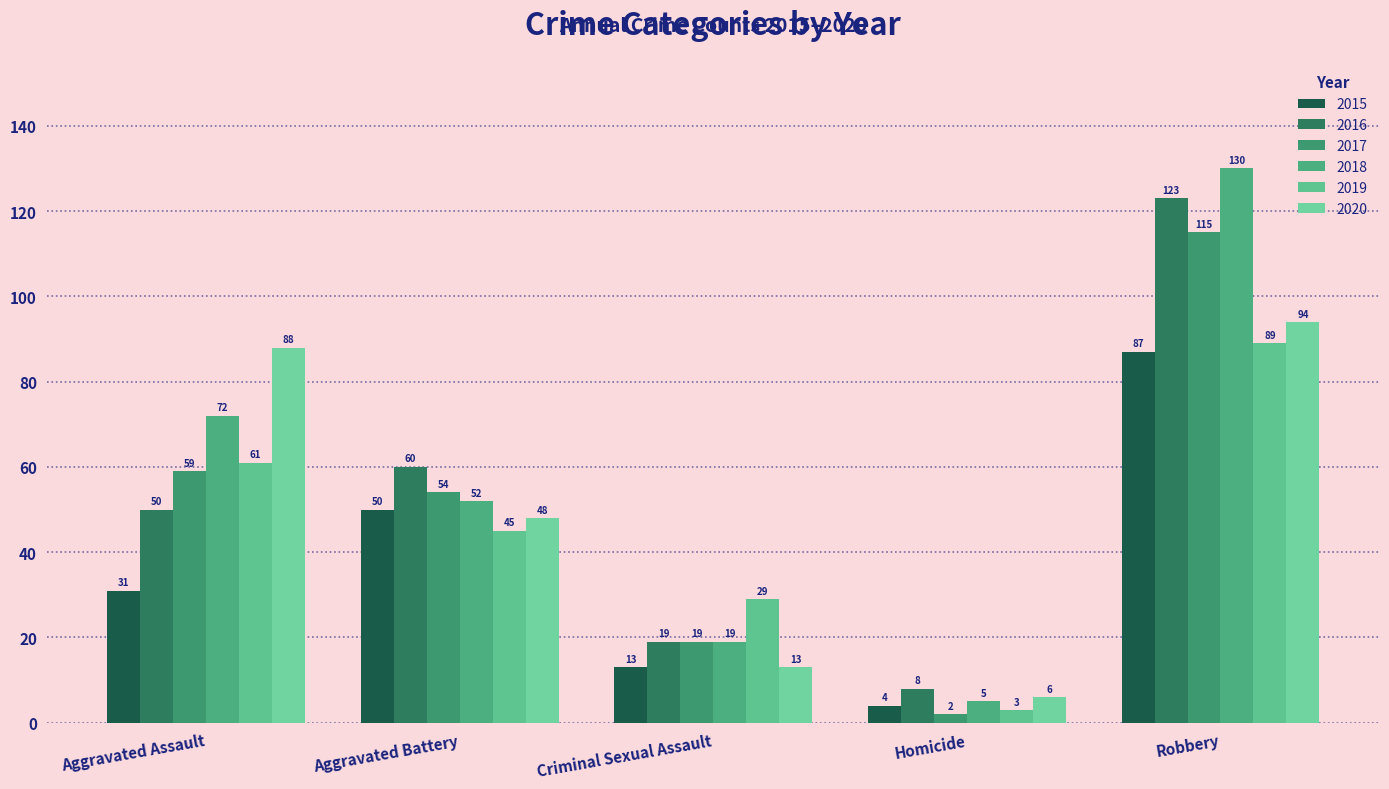

What is the difference between the maximum and minimum values in the 2019 series?

86